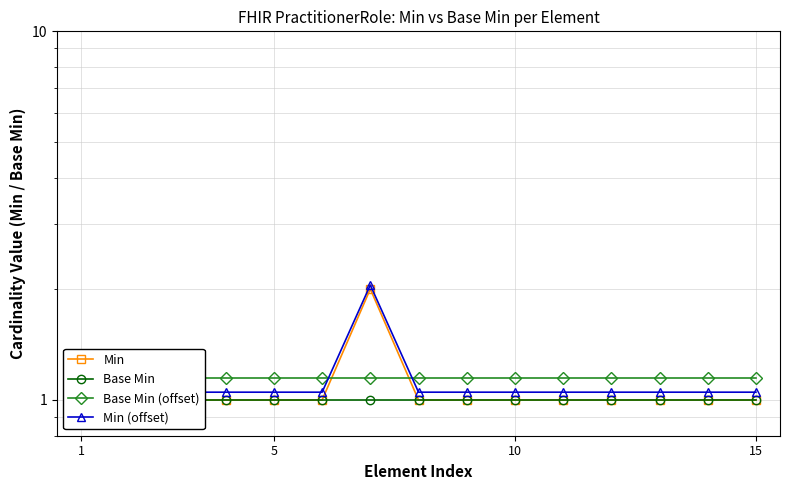

How many categories are shown in the chart?

15